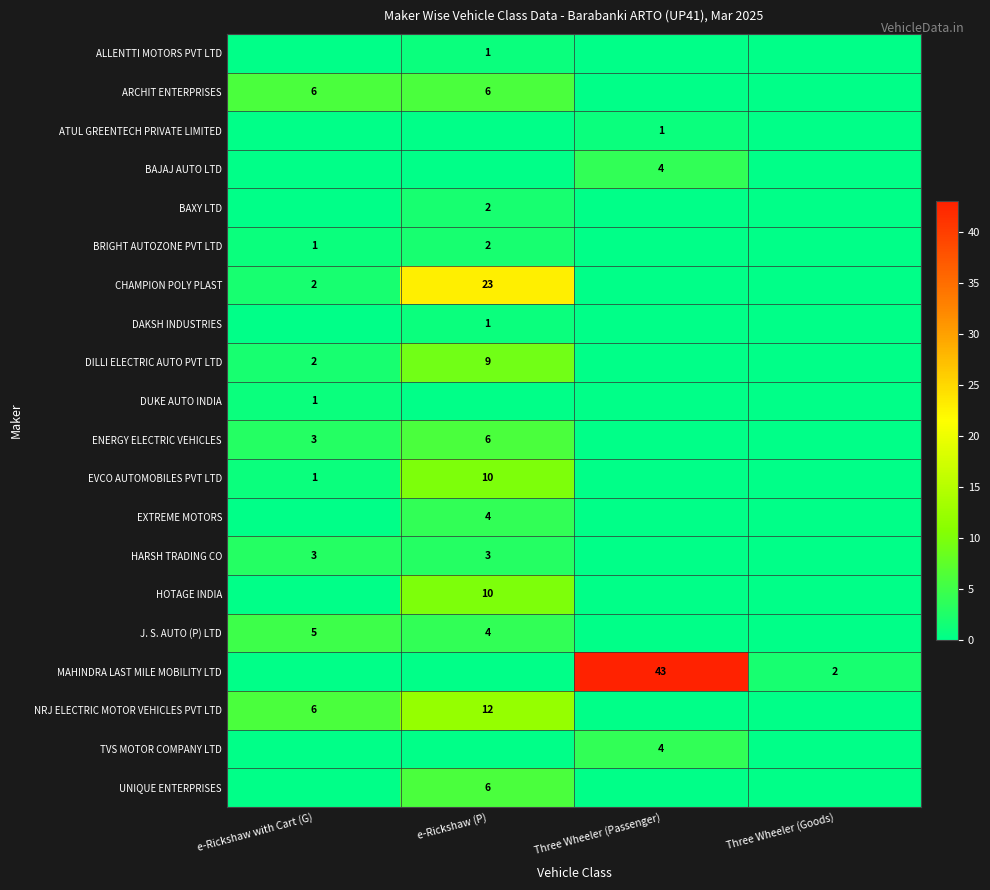

Is the value of ENERGY ELECTRIC VEHICLES at e-Rickshaw with Cart (G) greater than the value of J. S. AUTO (P) LTD at e-Rickshaw with Cart (G)?

No